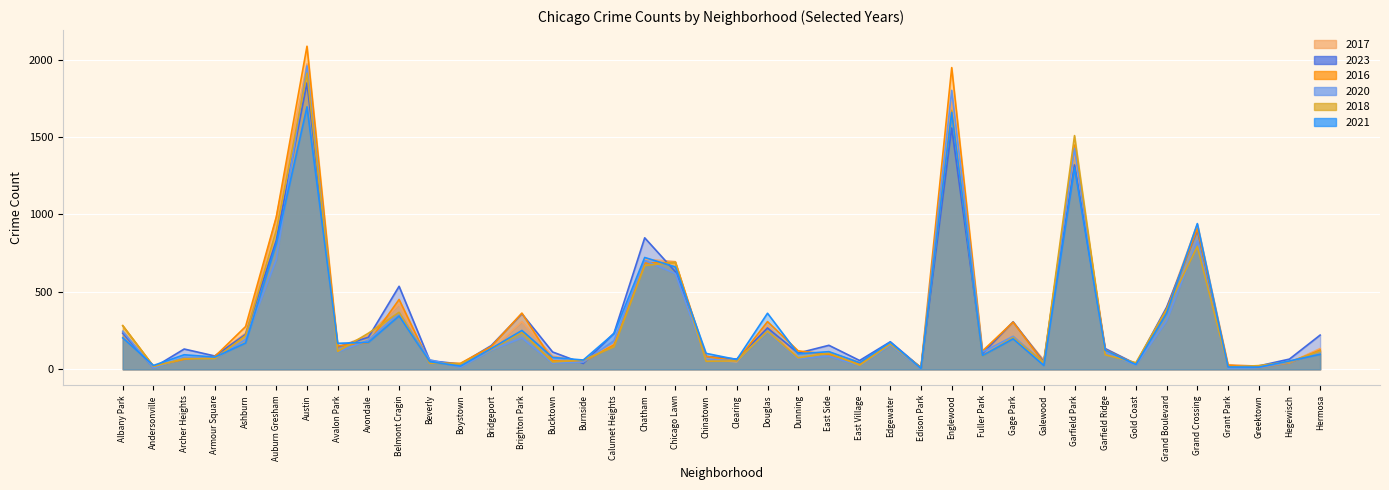

How many interior local peaks does the 2021 series have?

12